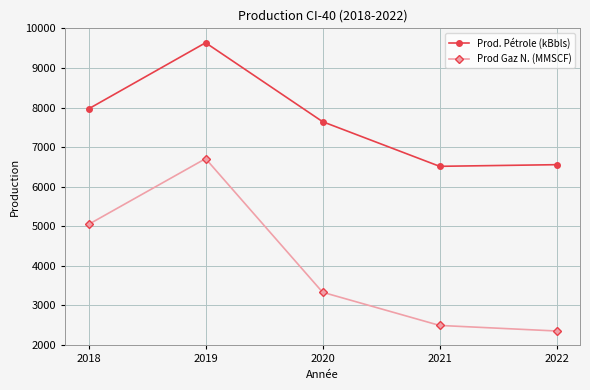

True or false: Prod. Pétrole (kBbls) and Prod Gaz N. (MMSCF) cross at least once.

False